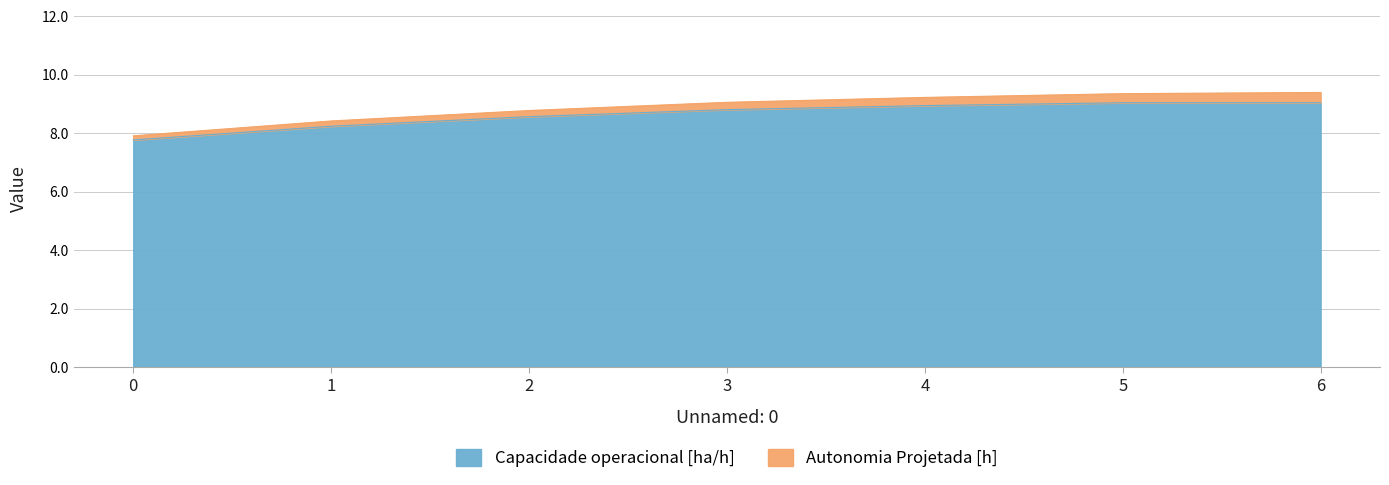

What is the sum of the values at 0 and 5?

16.8